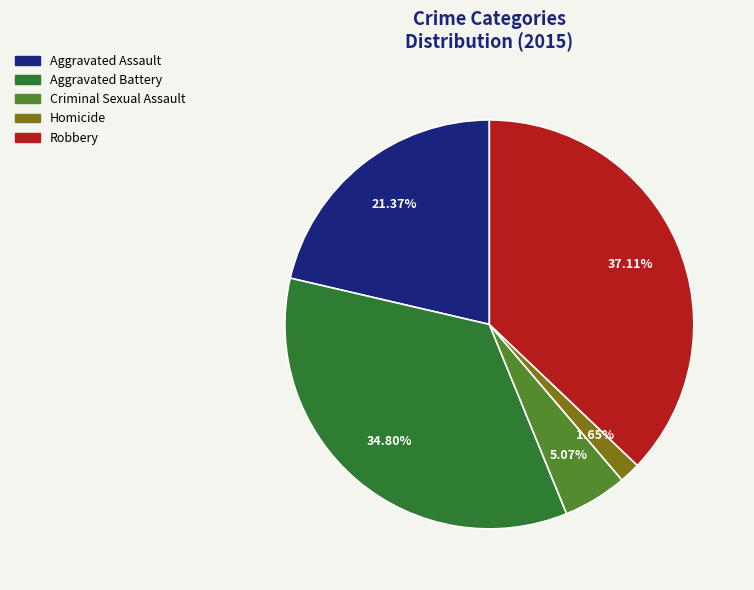

Do Aggravated Battery and Aggravated Assault together represent more than half of the pie?

Yes